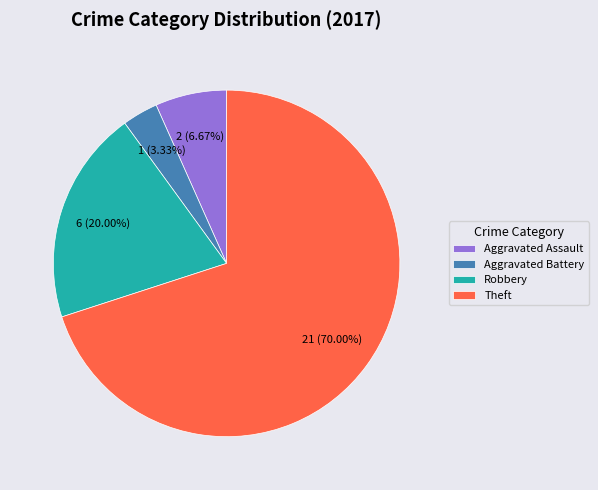

To the nearest percent, what portion does Aggravated Assault represent?

7%